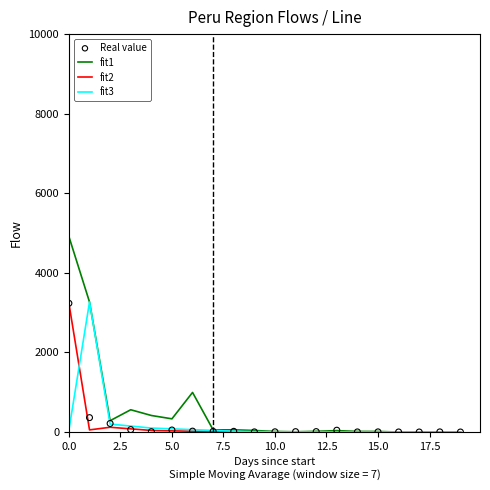

Which series has the largest Y range (max minus min)?

fit1